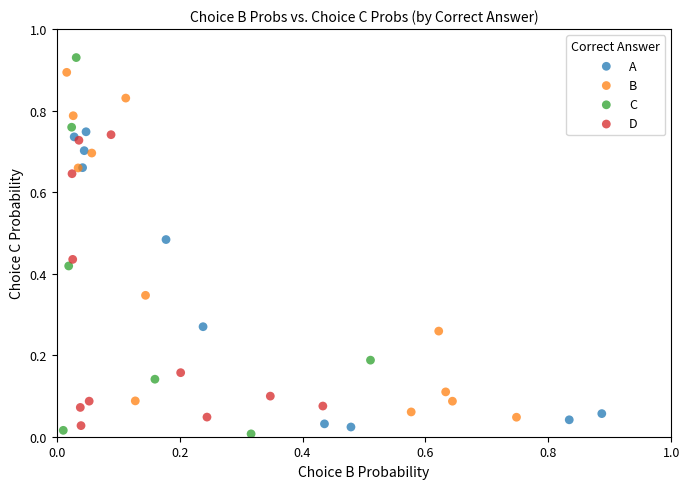

What are all the series names shown in the legend?

A, B, C, D